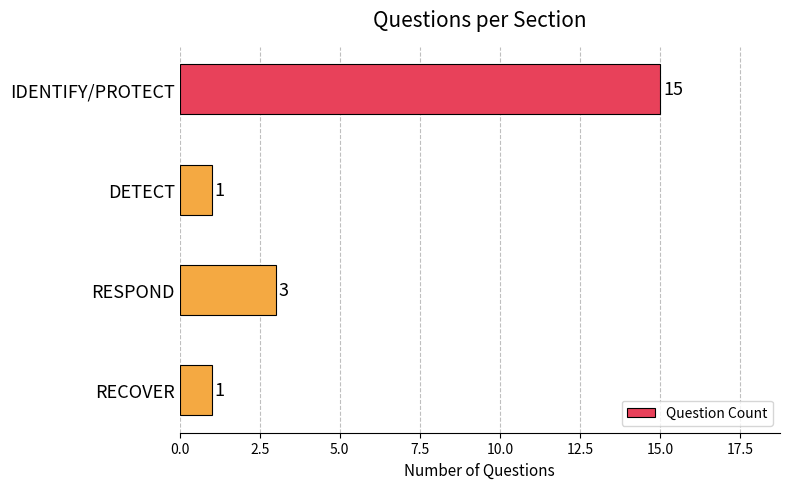

What is the change in value from IDENTIFY/PROTECT to RESPOND?

-12